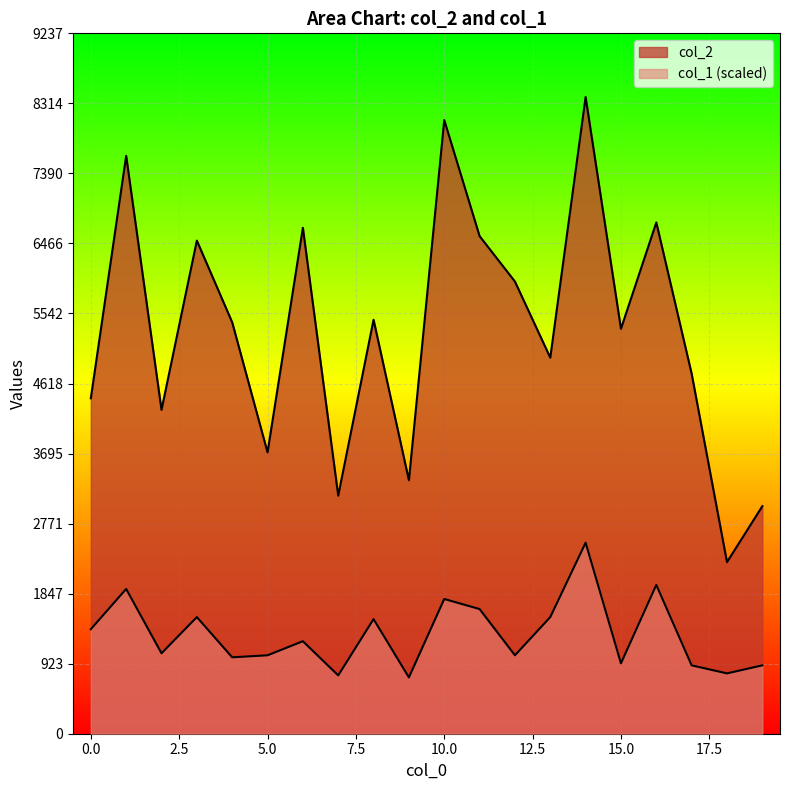

Reading left to right, list all the values displayed in this chart.

col_2: 4424.0	7622.0	4271.0	6504.0	5426.0	3711.0	6673.0	3140.0	5460.0	3343.0	8094.0	6563.0	5964.0	4960.0	8398.0	5341.0	6743.0	4749.0	2263.0	3001.0
col_1: 1379.0	1909.4	1060.8	1538.2	1007.8	1034.3	1219.9	769.1	1511.6	742.6	1776.8	1644.2	1034.3	1538.2	2519.4	928.2	1962.5	901.7	795.6	901.7